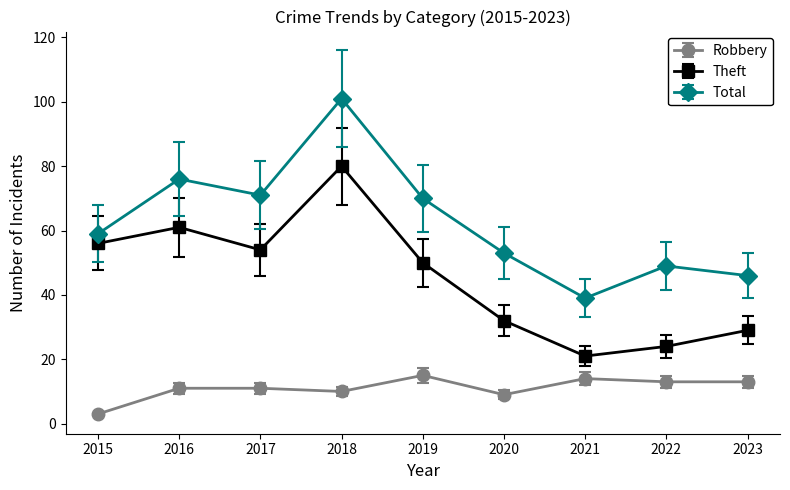

What is the difference between the Theft values at 2016 and 2017?

7